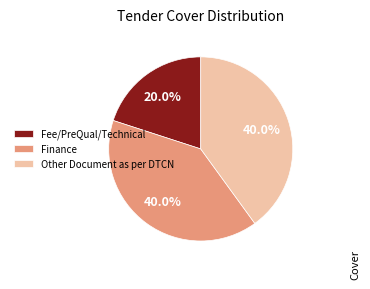

Count the number of slices in the pie.

3